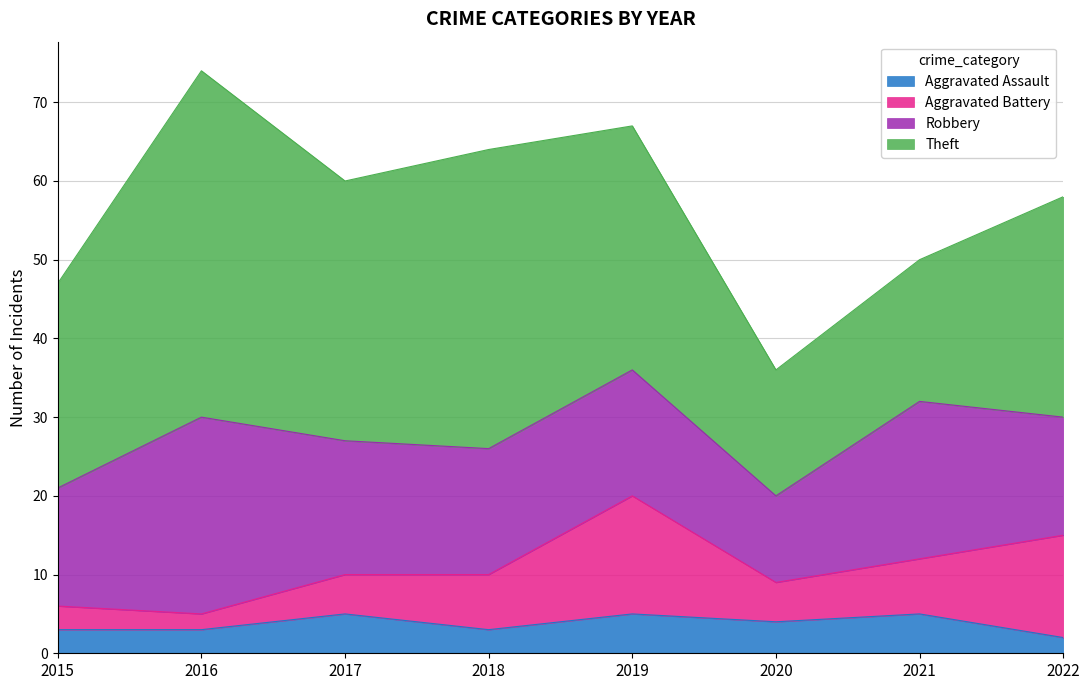

Which series has the largest total across all categories?

Theft